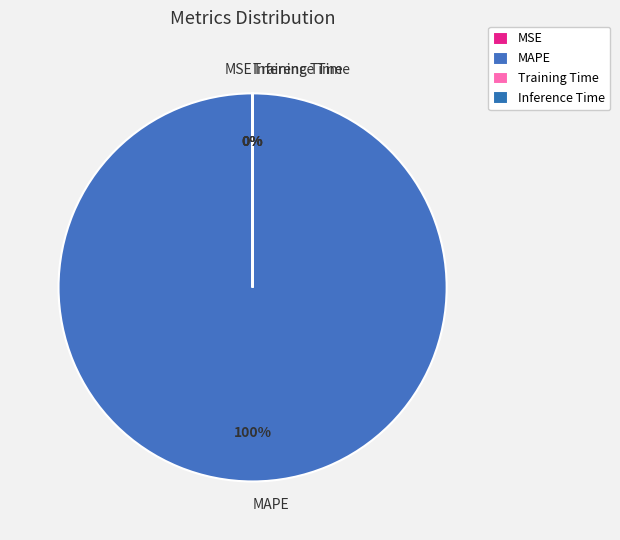

Does any single category account for the majority?

Yes